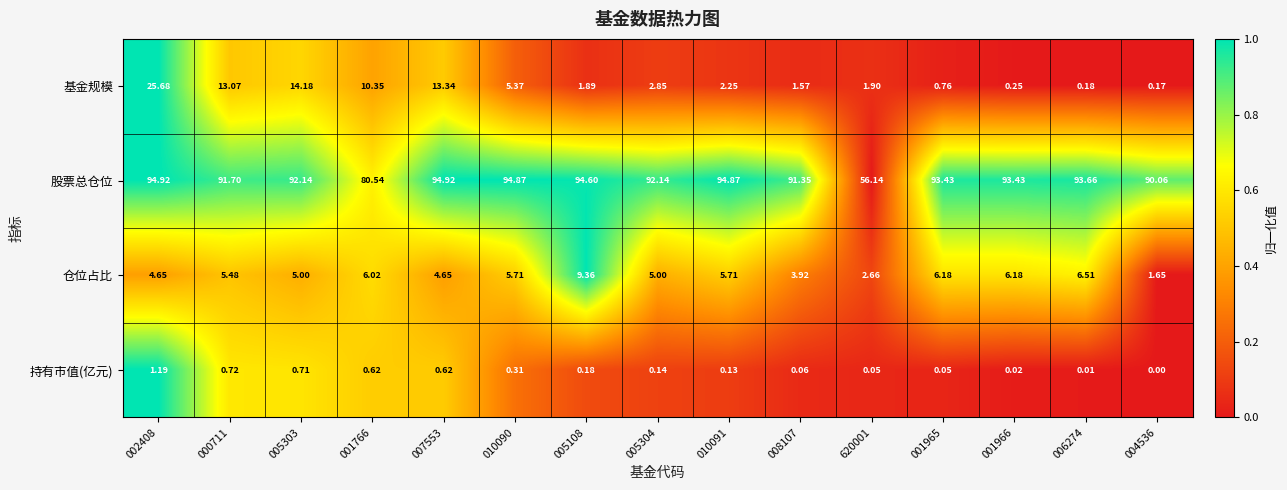

Which series has the largest range (max minus min)?

股票总仓位